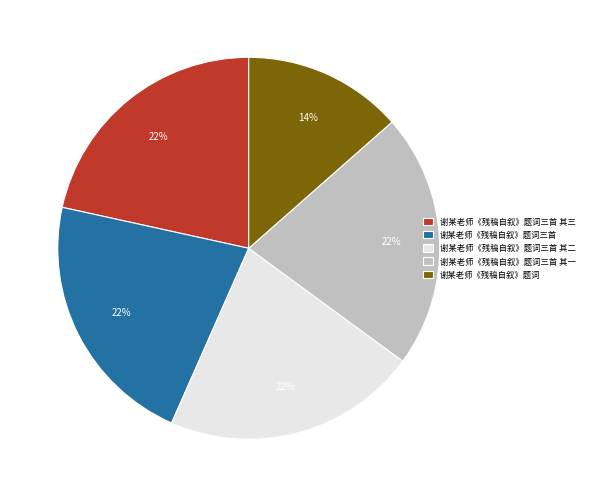

Is 谢某老师《残稿自叙》题词三首 the majority of the pie?

No